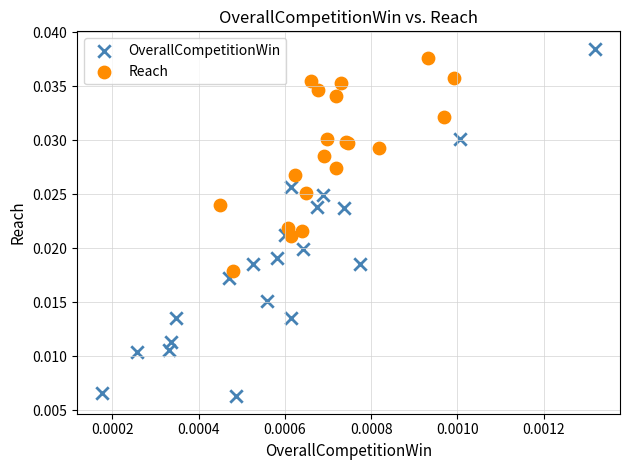

Which series has the widest spread of Y values?

OverallCompetitionWin